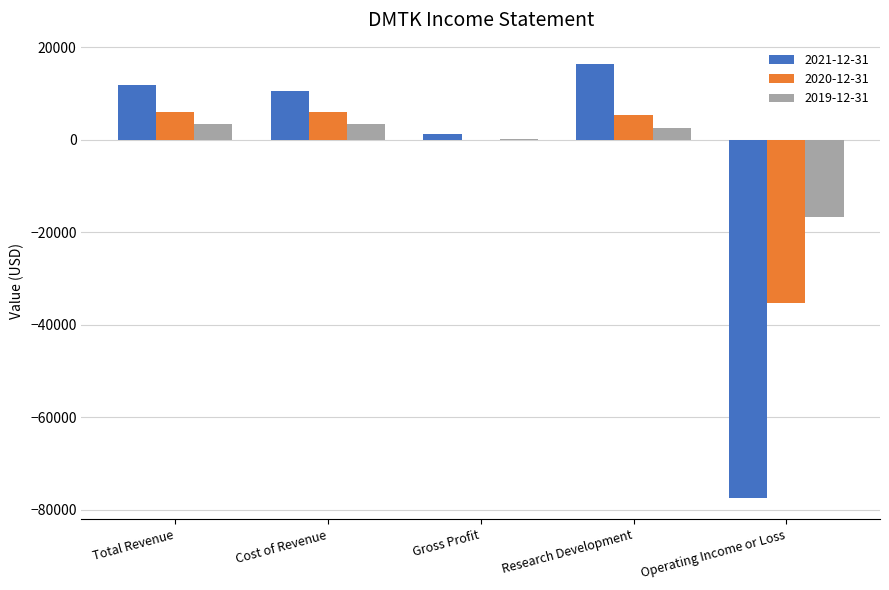

Is it true that 2020-12-31 equals 9243 at Total Revenue?

False